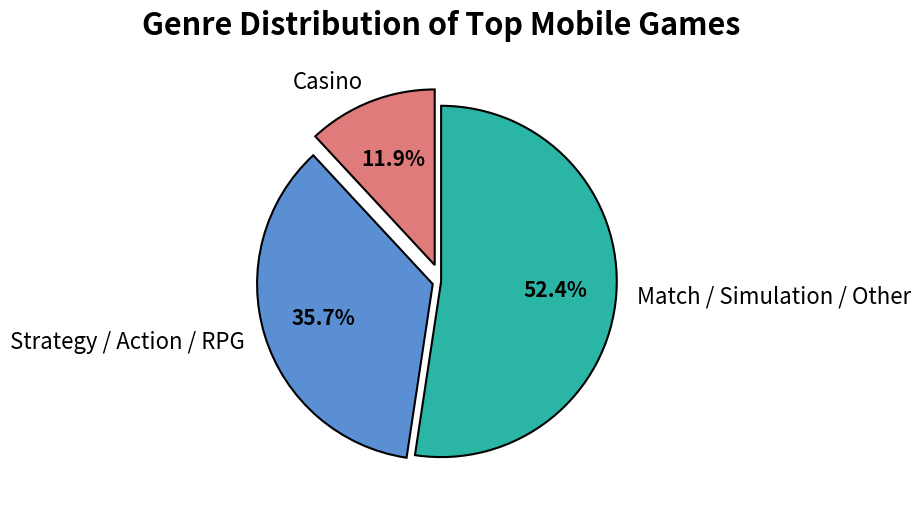

How many slices are in this pie chart?

3